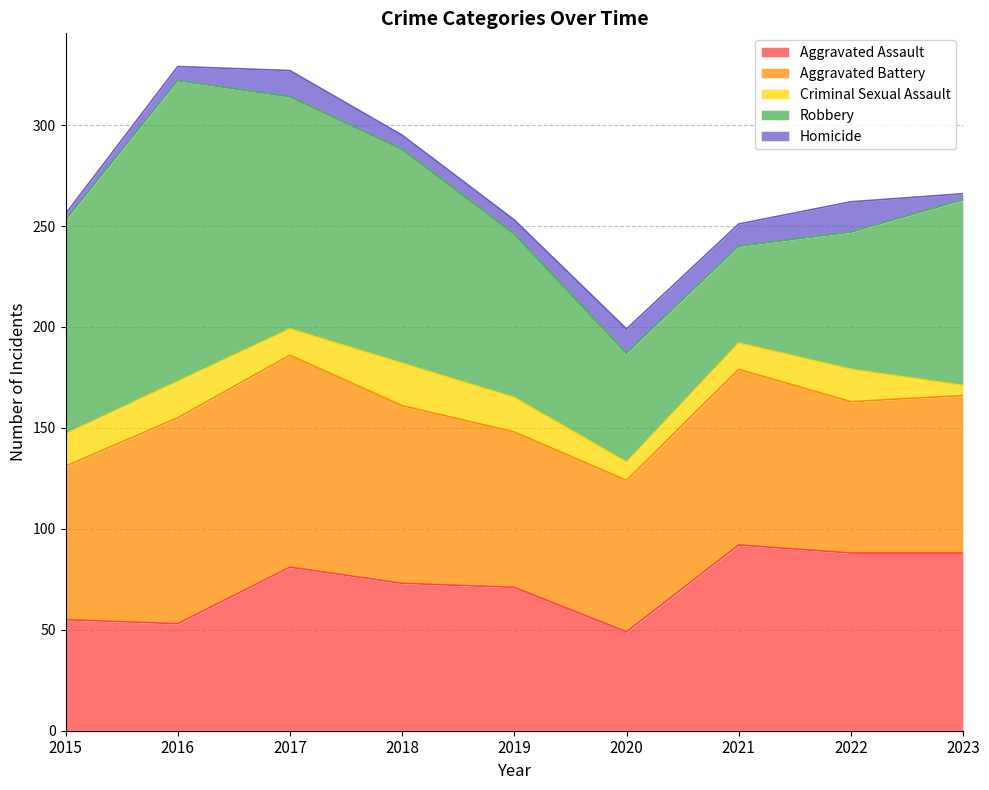

What is the total value across all series at 2021?

251